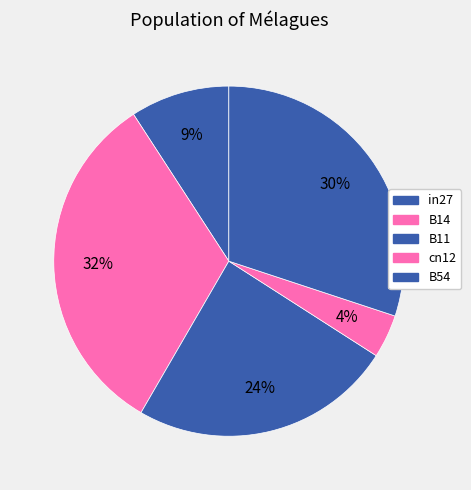

To the nearest percent, what percentage of the pie is in27?

9%